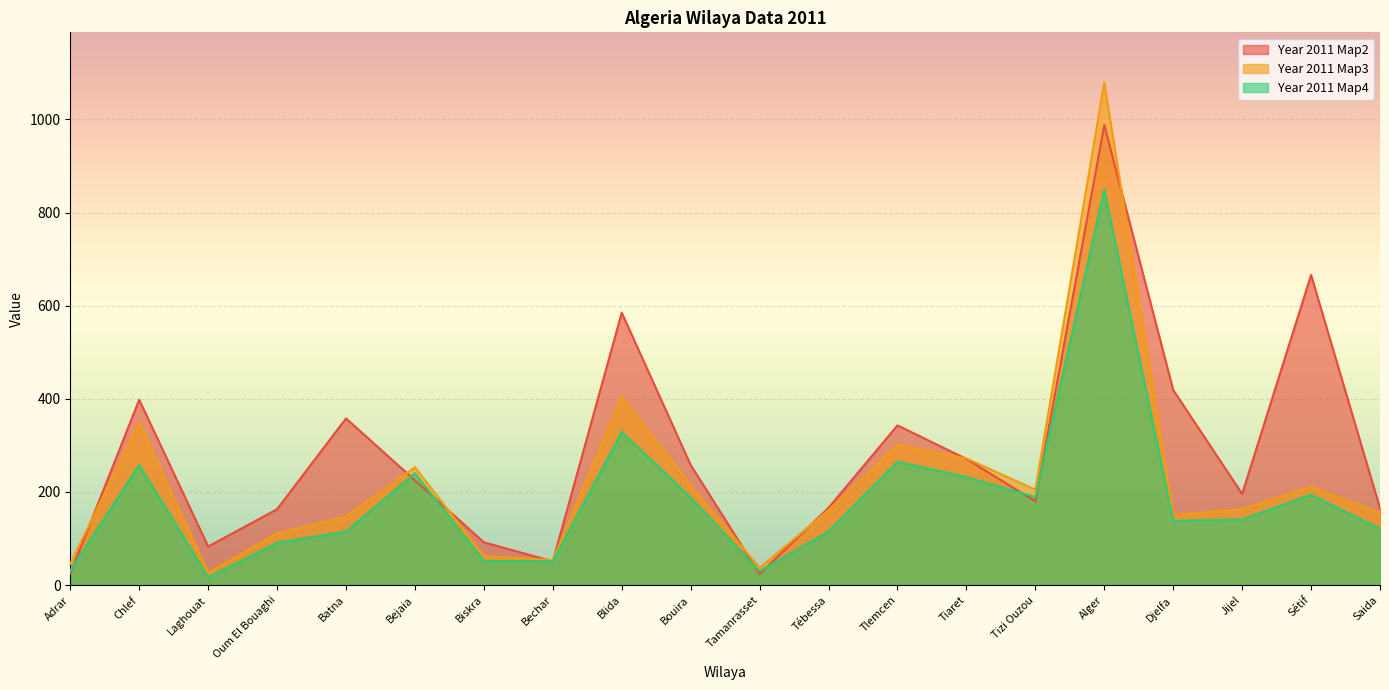

What is the minimum value shown in the chart?

17